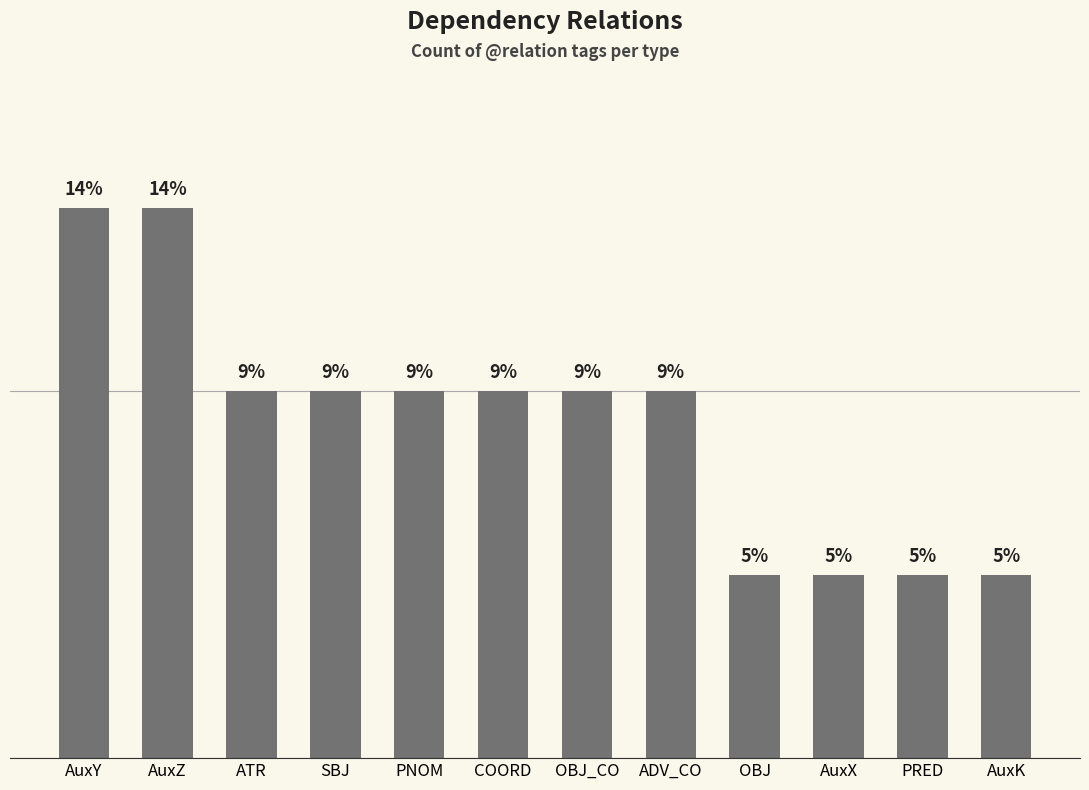

Where is the data nearest to the value 2?

ATR